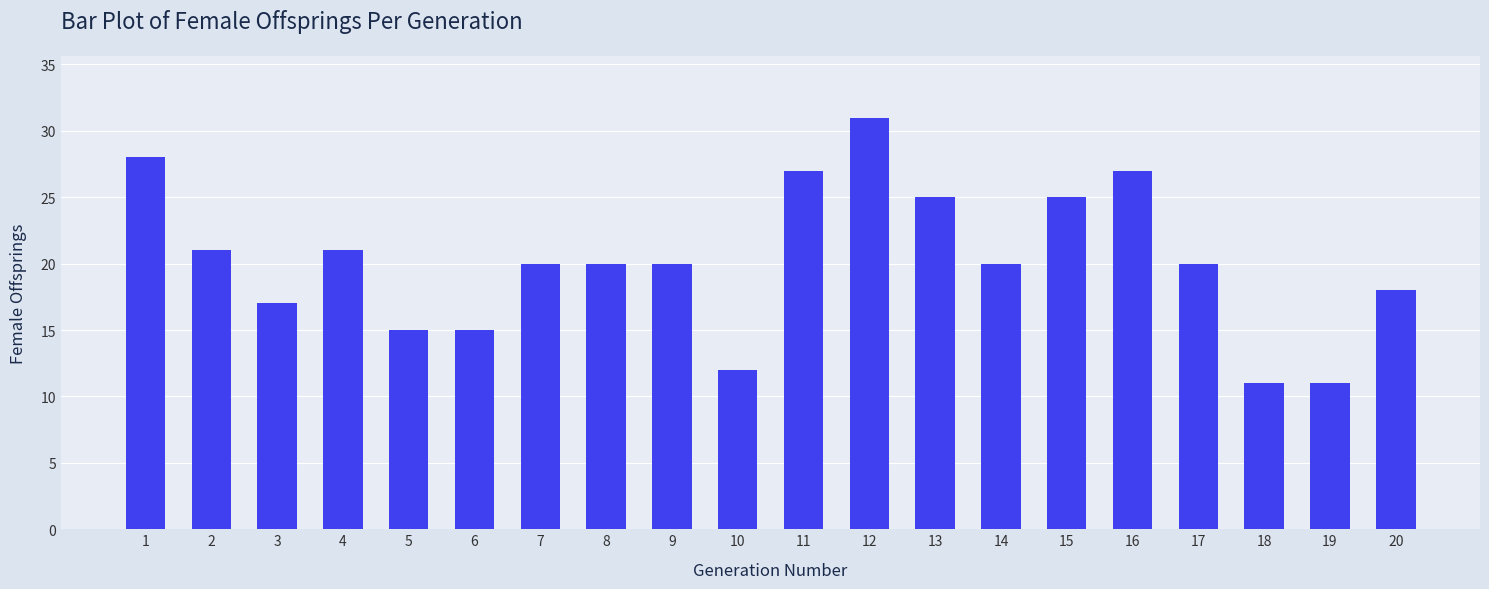

What is the difference between the second highest and second lowest values?

17